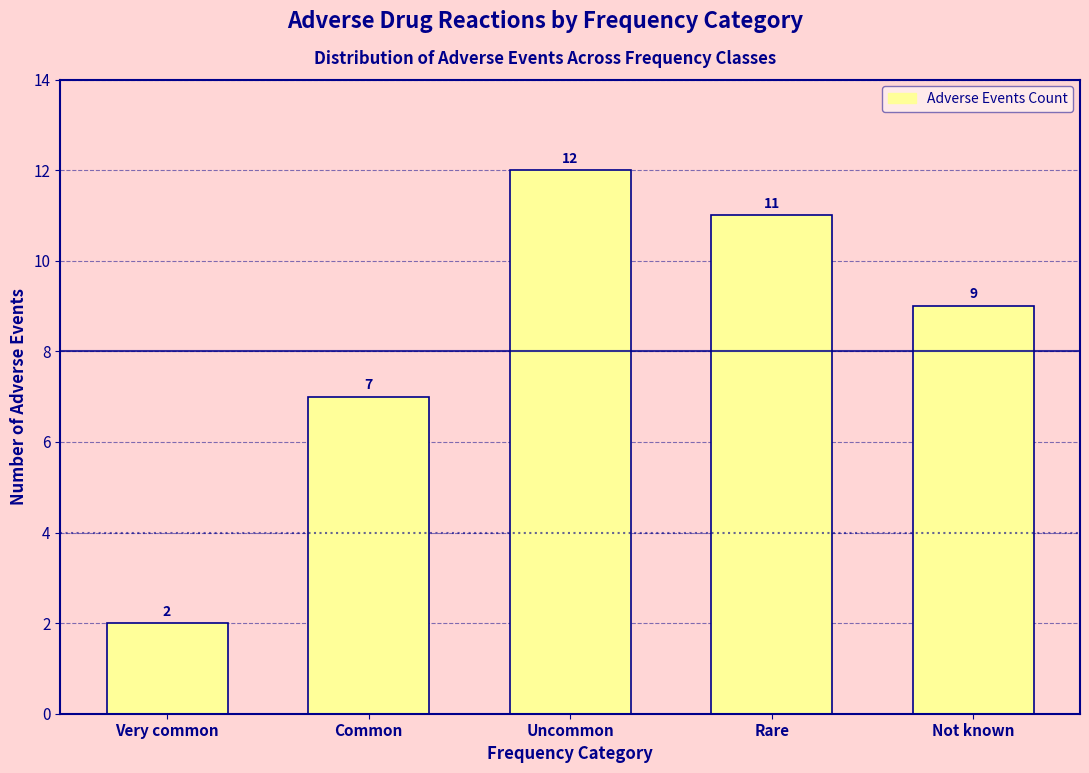

Reading right to left, list all the values displayed in this chart.

Not known=9	Rare=11	Uncommon=12	Common=7	Very common=2